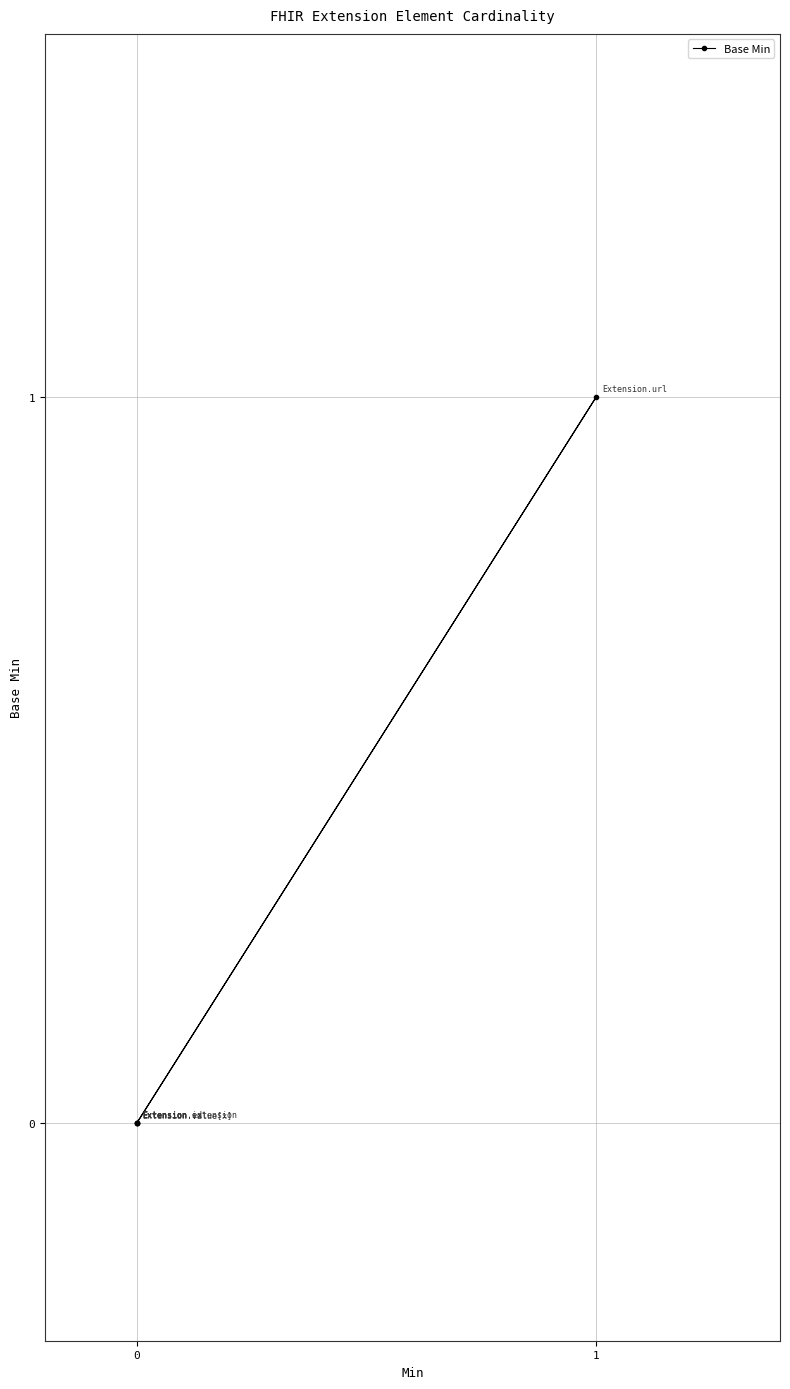

Reading left to right, list all the values displayed in this chart.

0	0	0	1	0